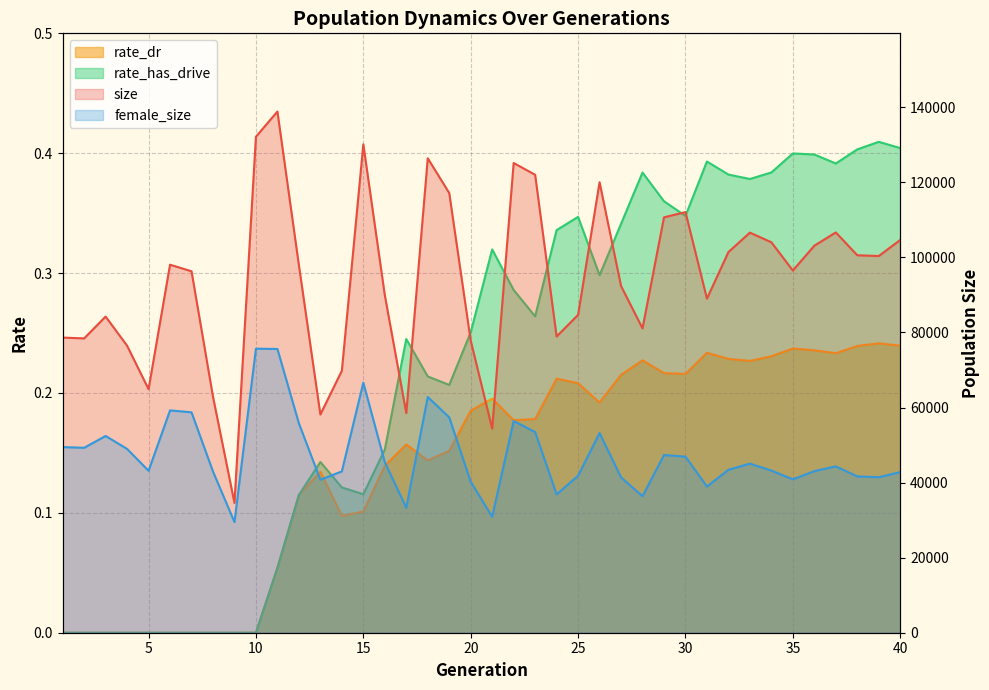

Which series has the largest total across all categories?

size